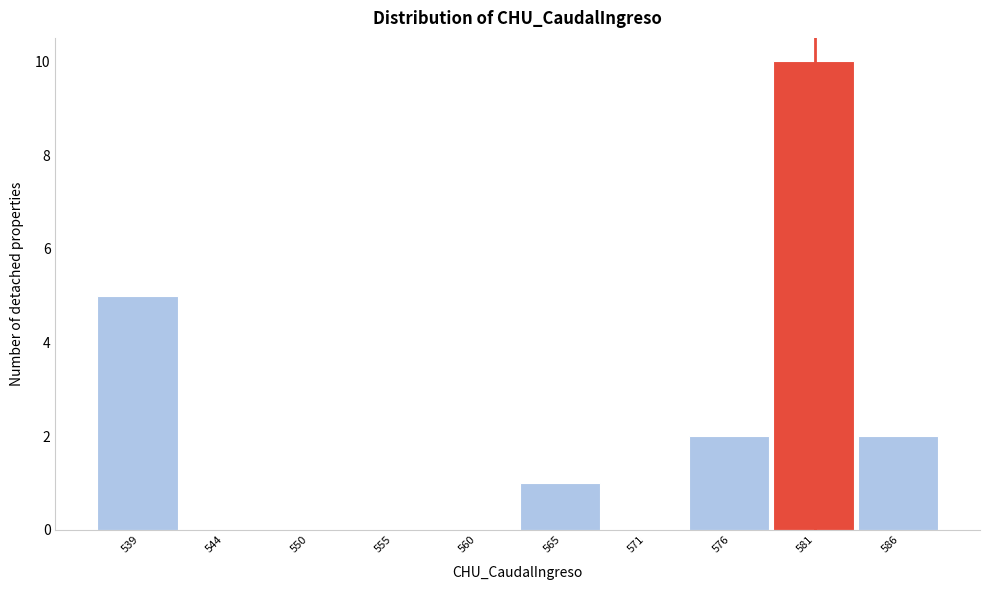

Reading left to right, list every bar in this chart as the range it spans on the x-axis followed by its height. Neither the bar edges nor the heights are printed on the chart, so give them approximately, as read against the axes.

536 to 542: 5
542 to 547: 0
547 to 552: 0
552 to 557: 0
557 to 563: 0
563 to 568: 1
568 to 573: 0
573 to 578: 2
578 to 584: 10
584 to 589: 2